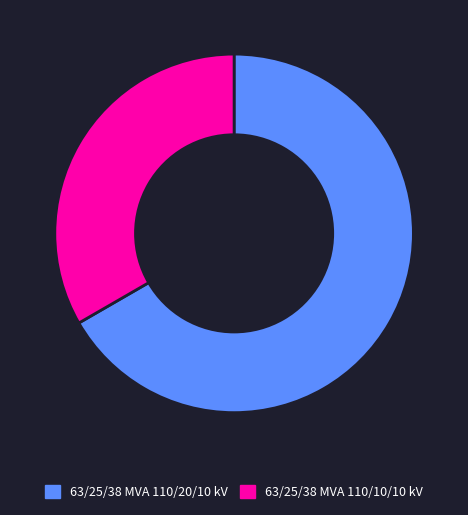

Do 63/25/38 MVA 110/20/10 kV and 63/25/38 MVA 110/10/10 kV together represent more than half of the pie?

Yes